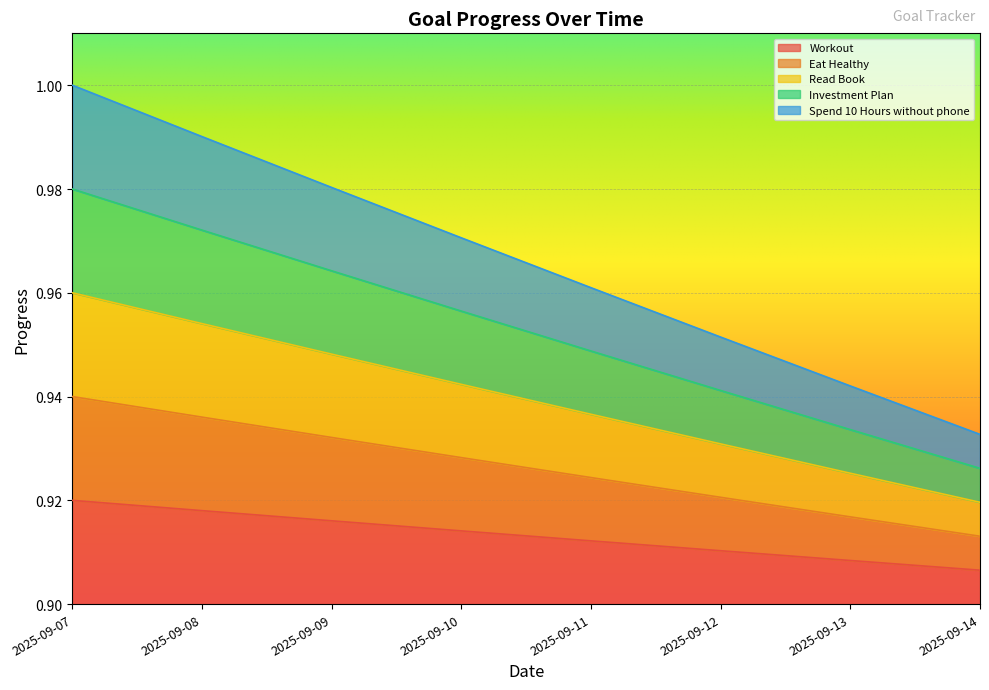

Which category has the lowest value in the Workout series?

2025-09-14